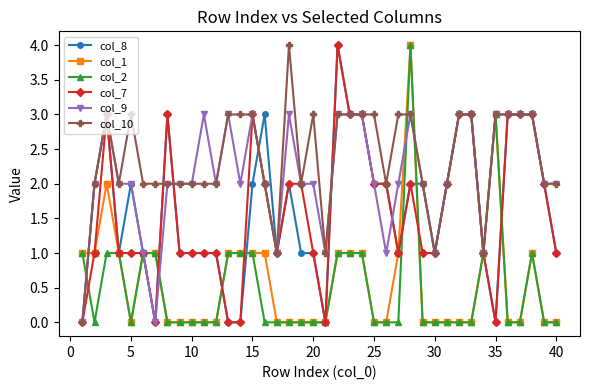

What is the greatest value displayed?

4